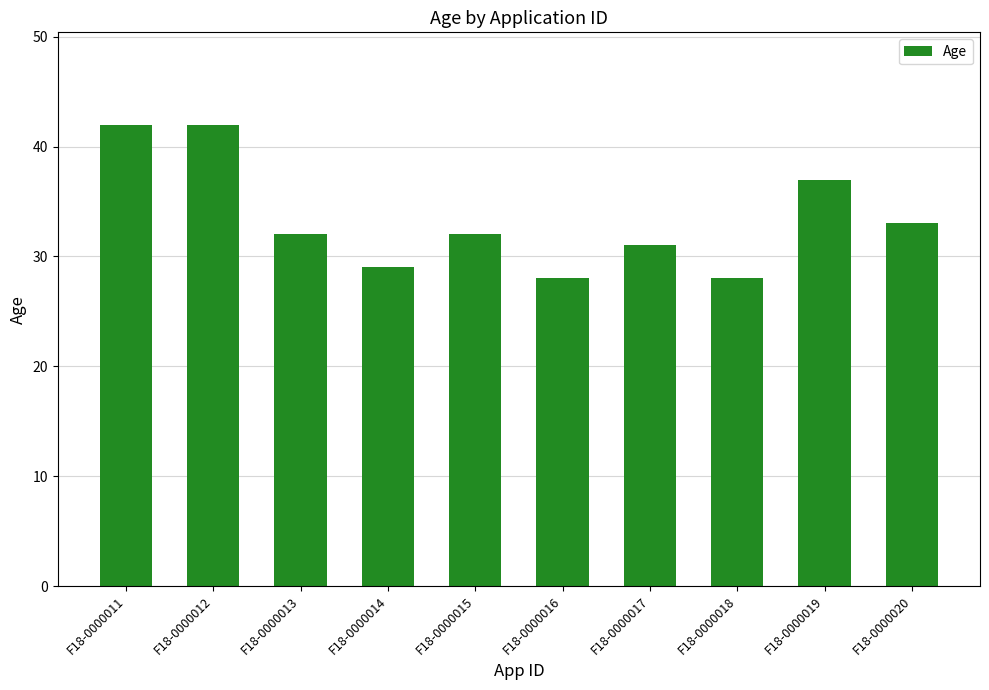

Is it true that the value at F18-0000017 is 49?

False